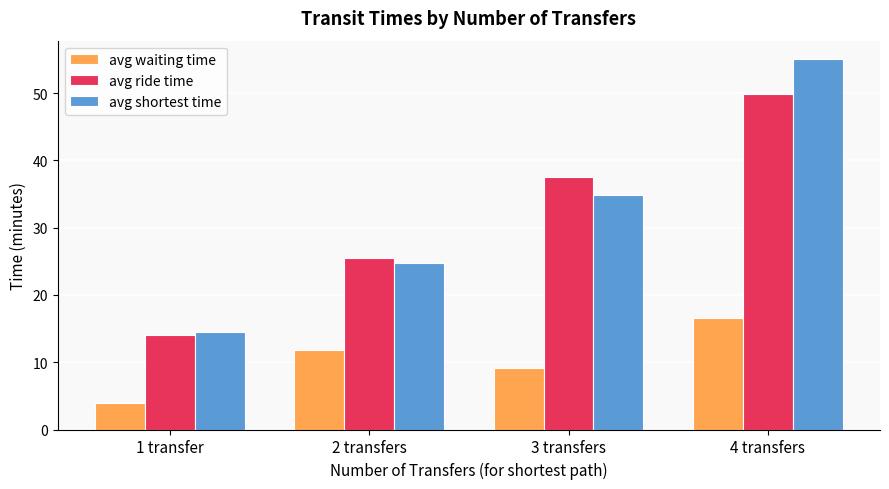

What is the label of the 2nd bar from the right?

3 transfers